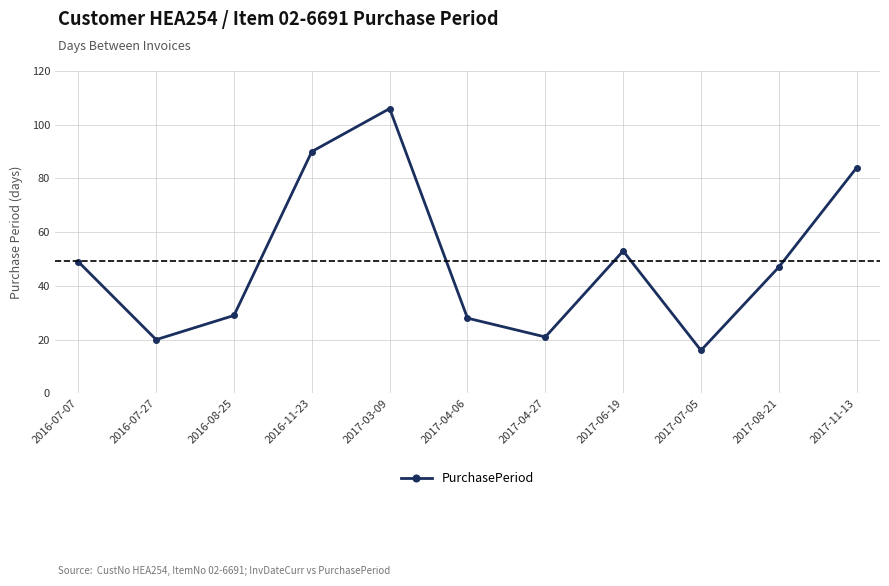

Reading left to right, what are all the values shown in this chart?

49	20	29	90	106	28	21	53	16	47	84